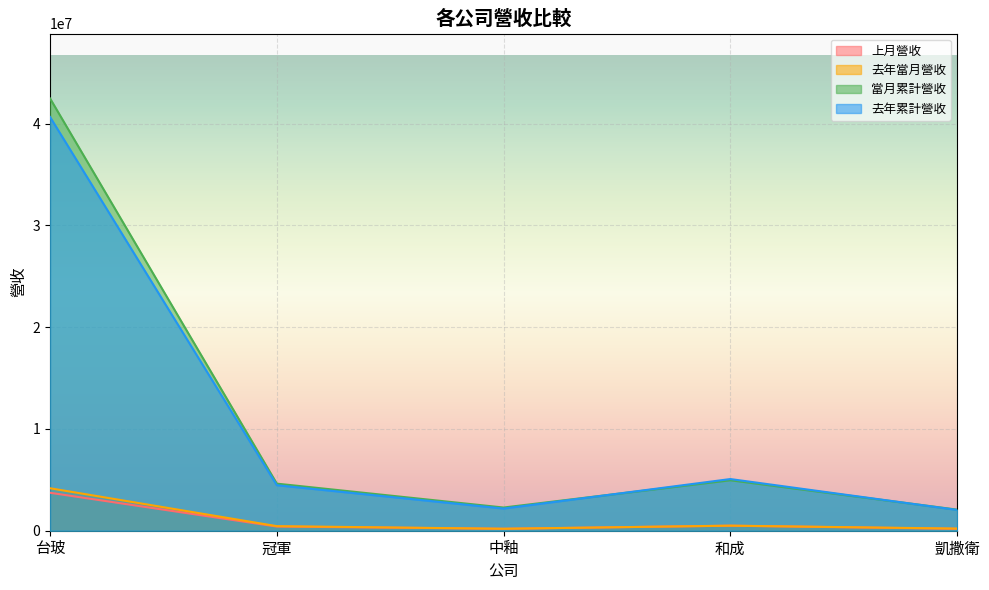

Where does the 去年累計營收 series first go above 4473822?

台玻